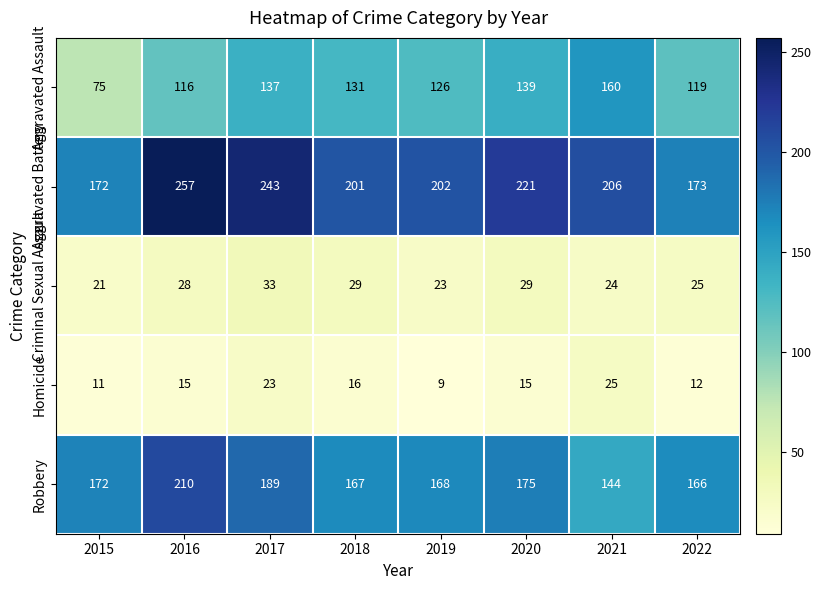

At which label is Homicide closest to 17?

2018